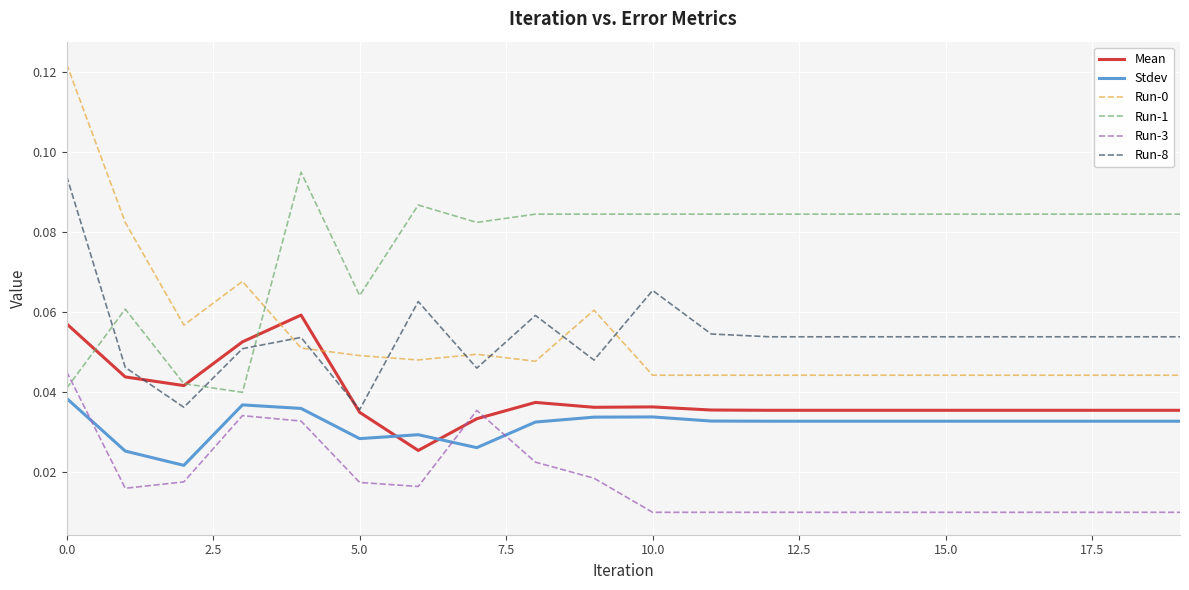

How many distinct data groups are displayed?

6